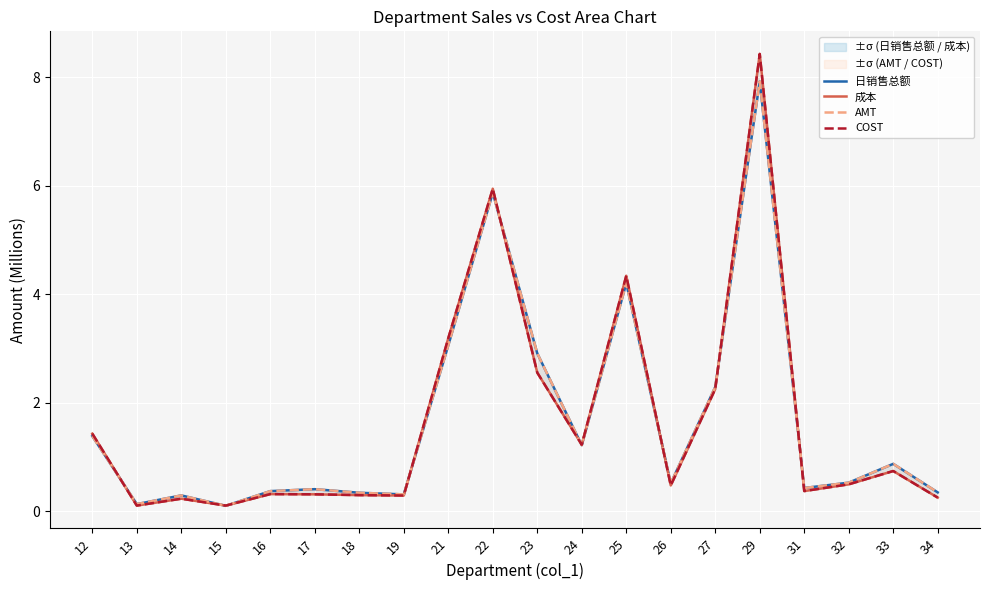

What is the maximum value for 日销售总额?

7.9